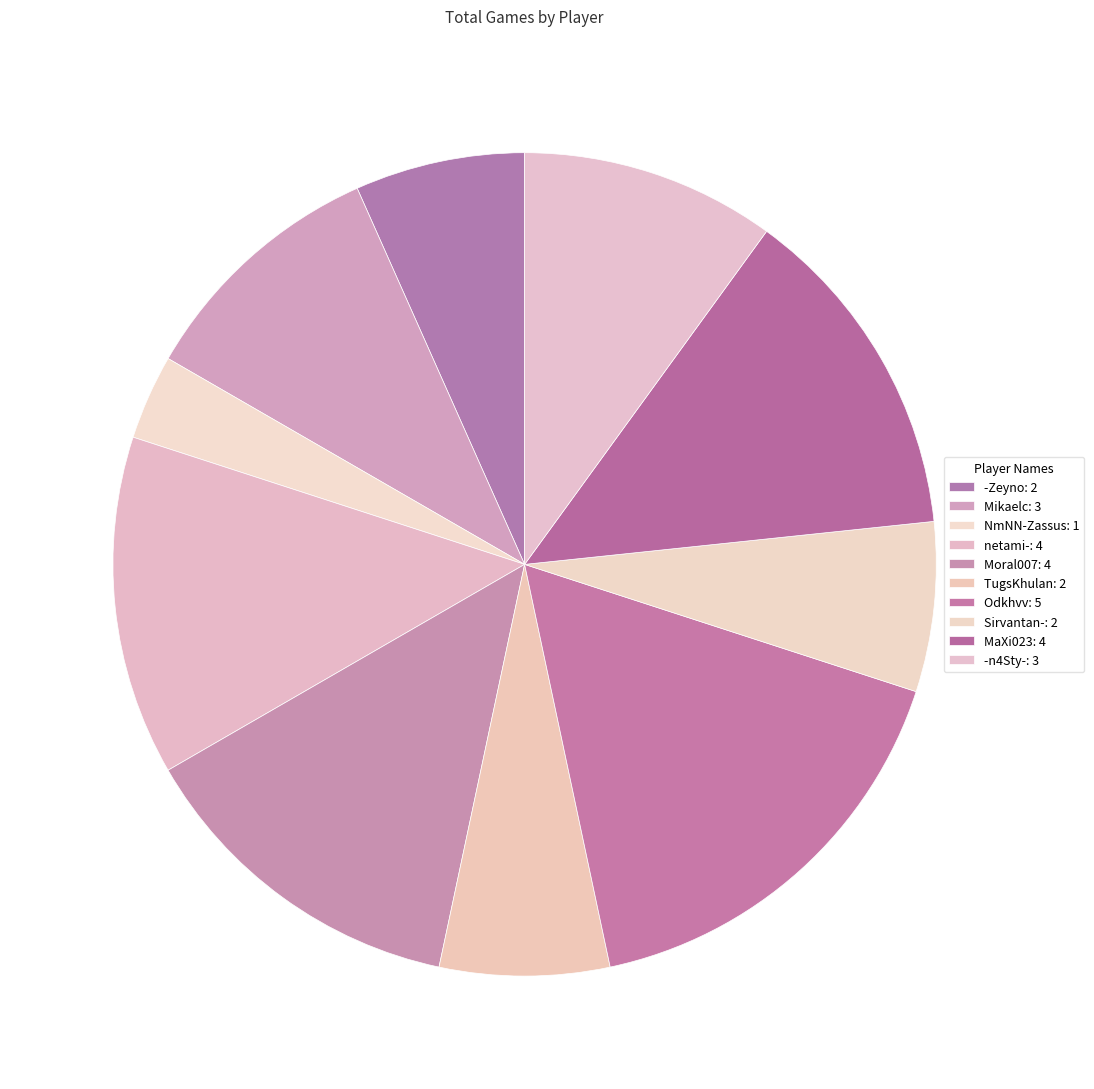

What percentage do Mikaelc and NmNN-Zassus together represent?

13.3%